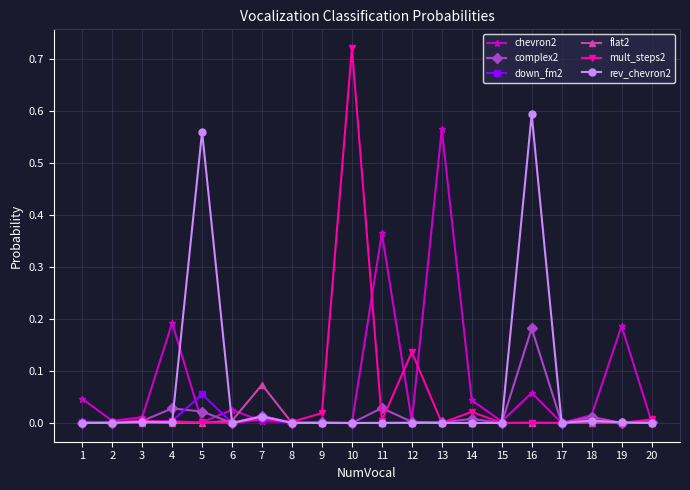

True or false: complex2 has more than 2 points higher than both neighbors.

True